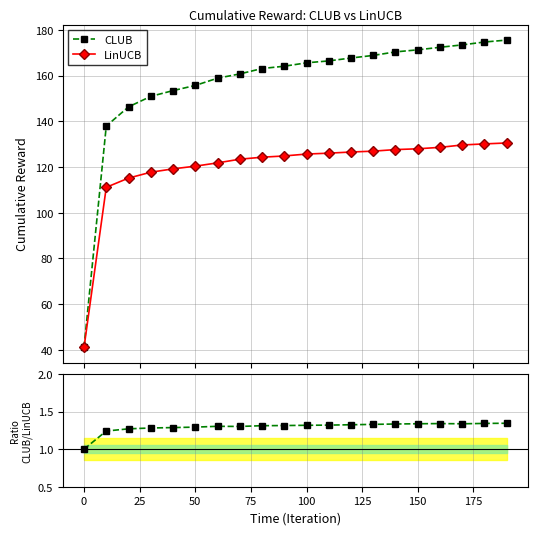

How many categories are shown in the chart?

20